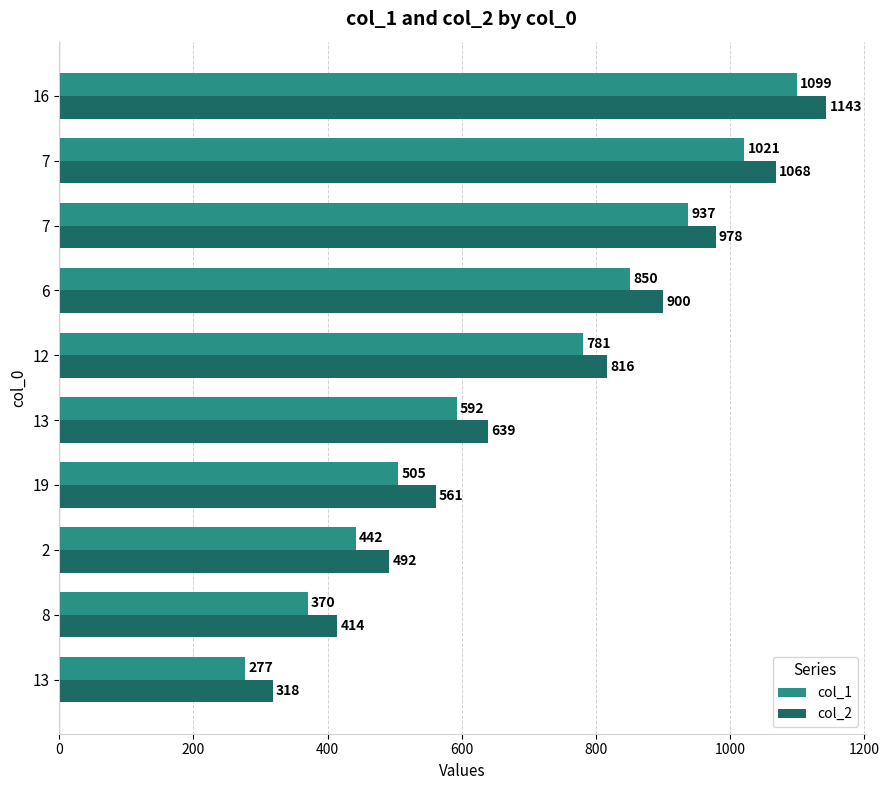

List the series in order of their overall mean, lowest first.

col_1, col_2